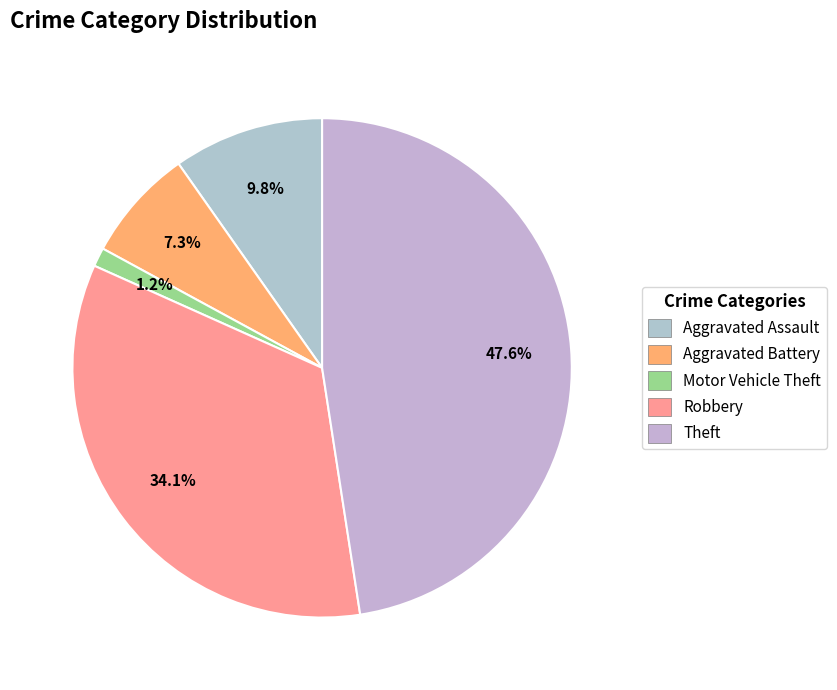

How many segments does this pie chart have?

5